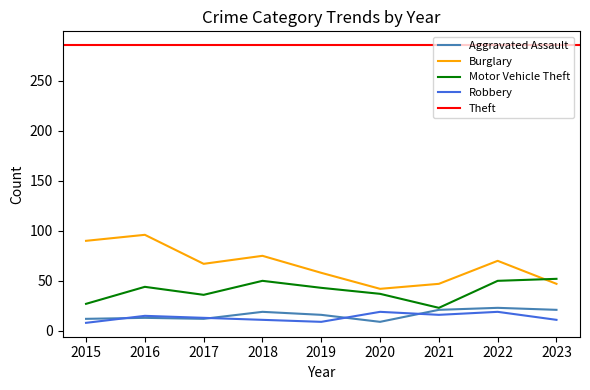

True or false: Burglary has a value of 75 at 2018.

True